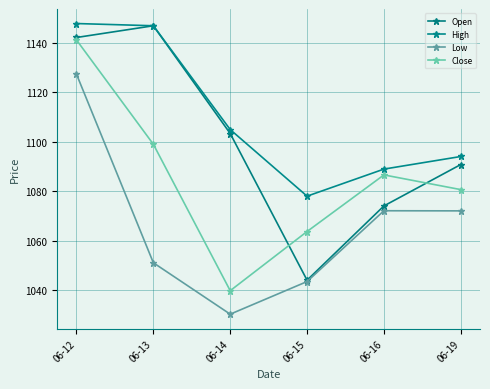

How many data points in Close are above 1086?

3